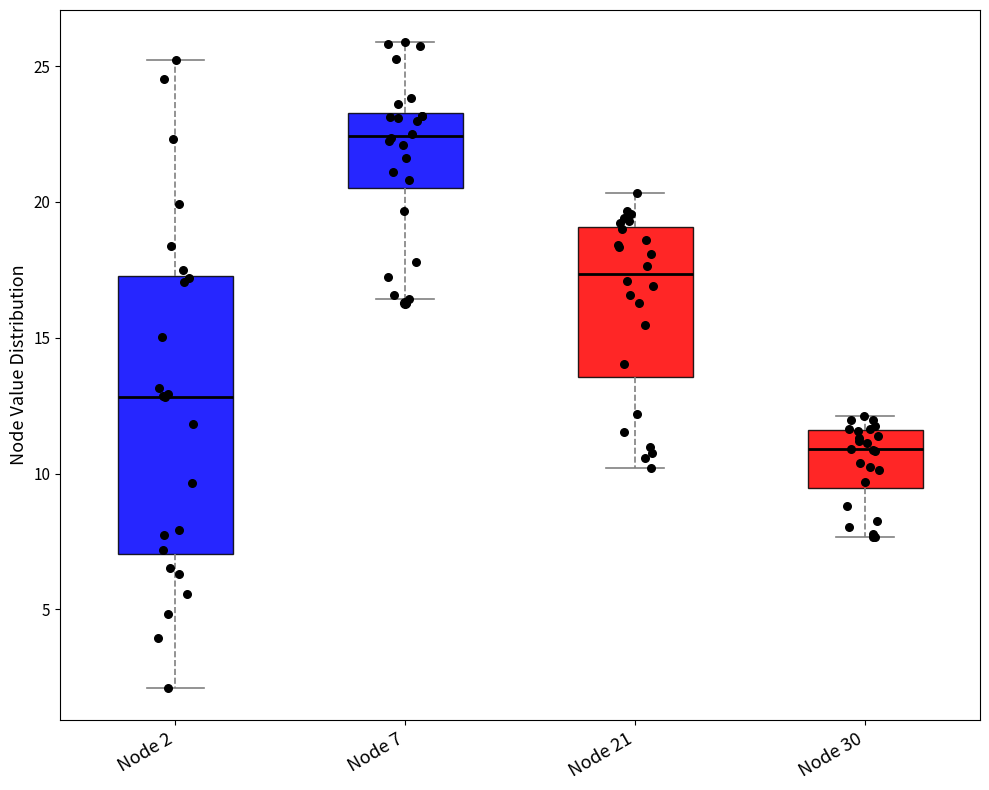

Which box has the lowest median line?

Node 30